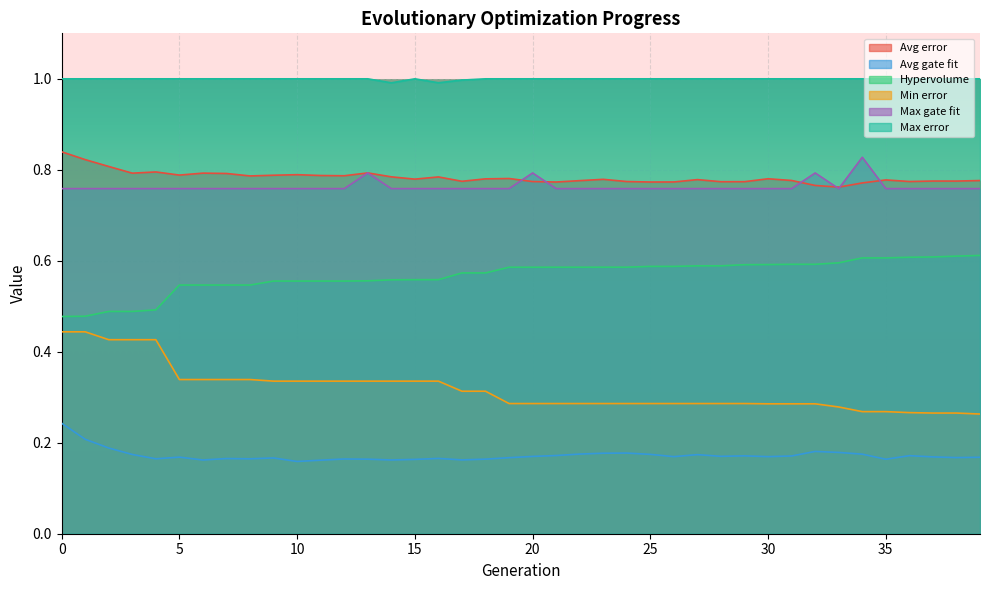

Which label corresponds to the smallest value in the chart?

10